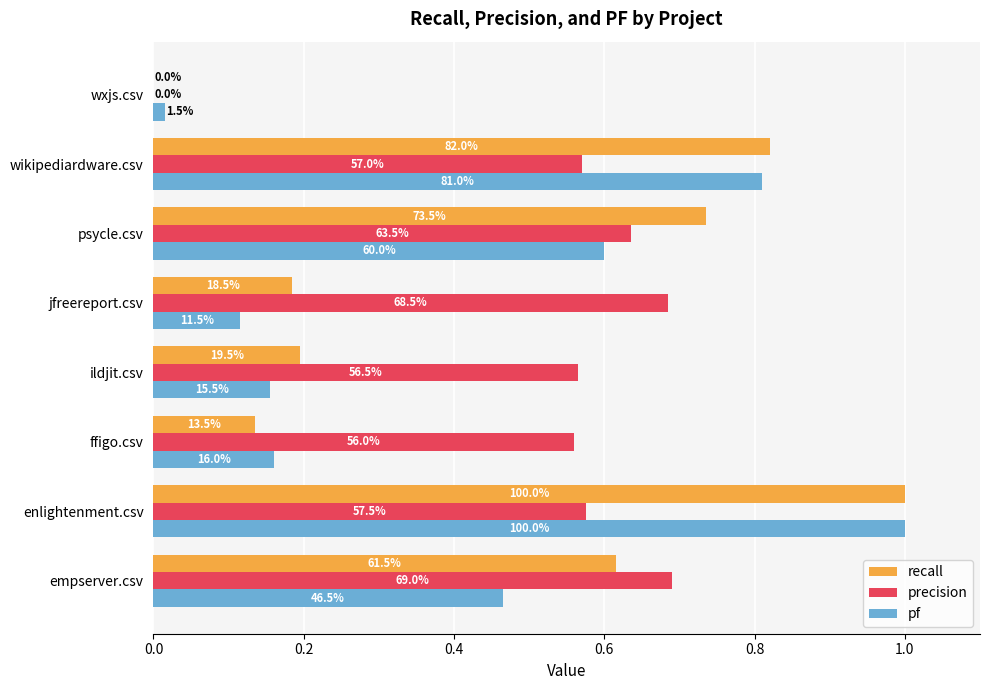

Reading left to right, transcribe all the data shown in this chart.

recall: 0.6	1.0	0.1	0.2	0.2	0.7	0.8	0.0
precision: 0.7	0.6	0.6	0.6	0.7	0.6	0.6	0.0
pf: 0.5	1.0	0.2	0.2	0.1	0.6	0.8	0.0